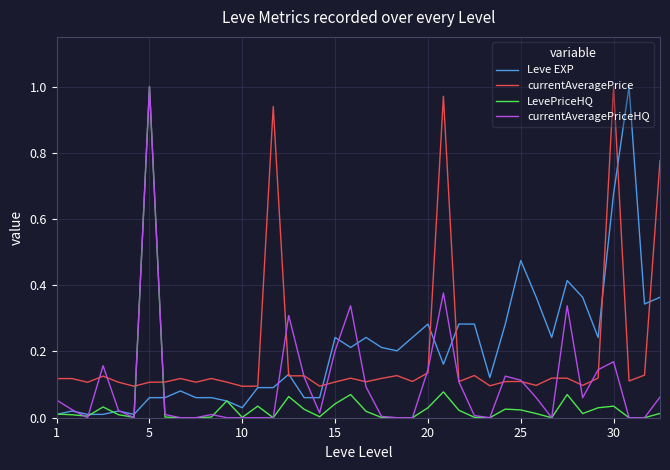

True or false: currentAveragePrice and LevePriceHQ intersect in this chart.

True